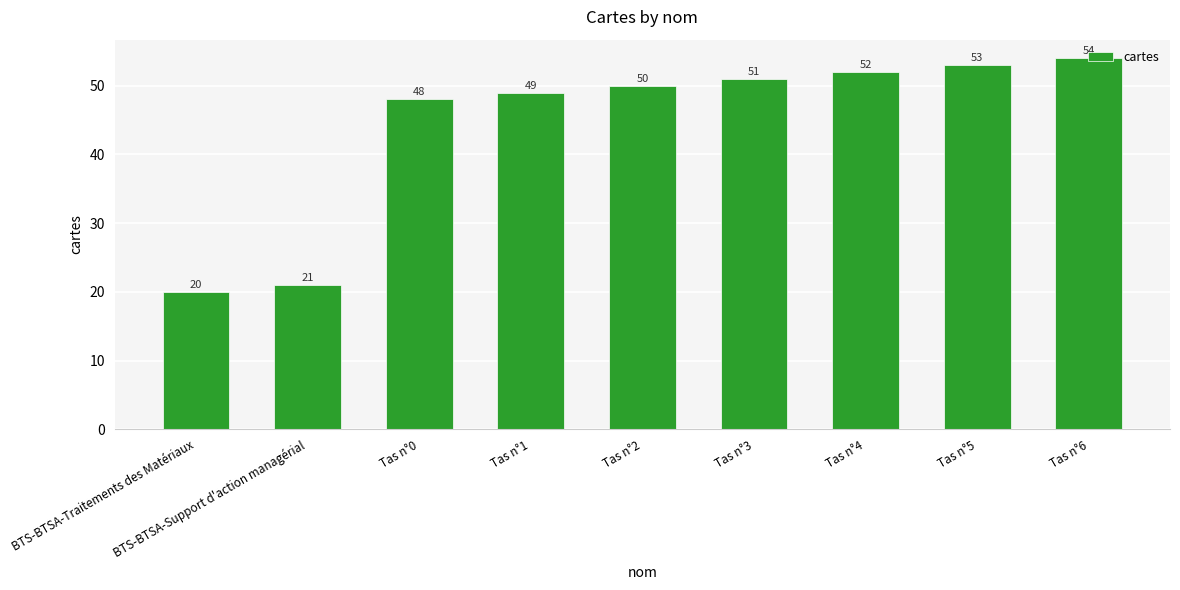

What is the value of the 1st bar from the left?

20